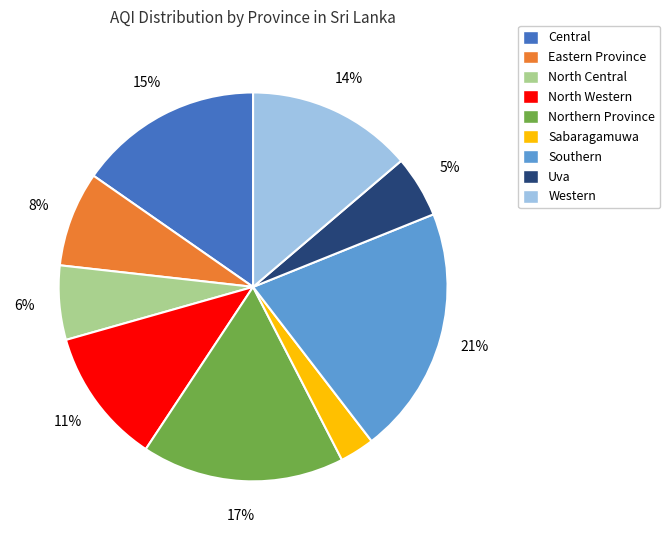

What is the smallest slice in the pie chart?

Sabaragamuwa